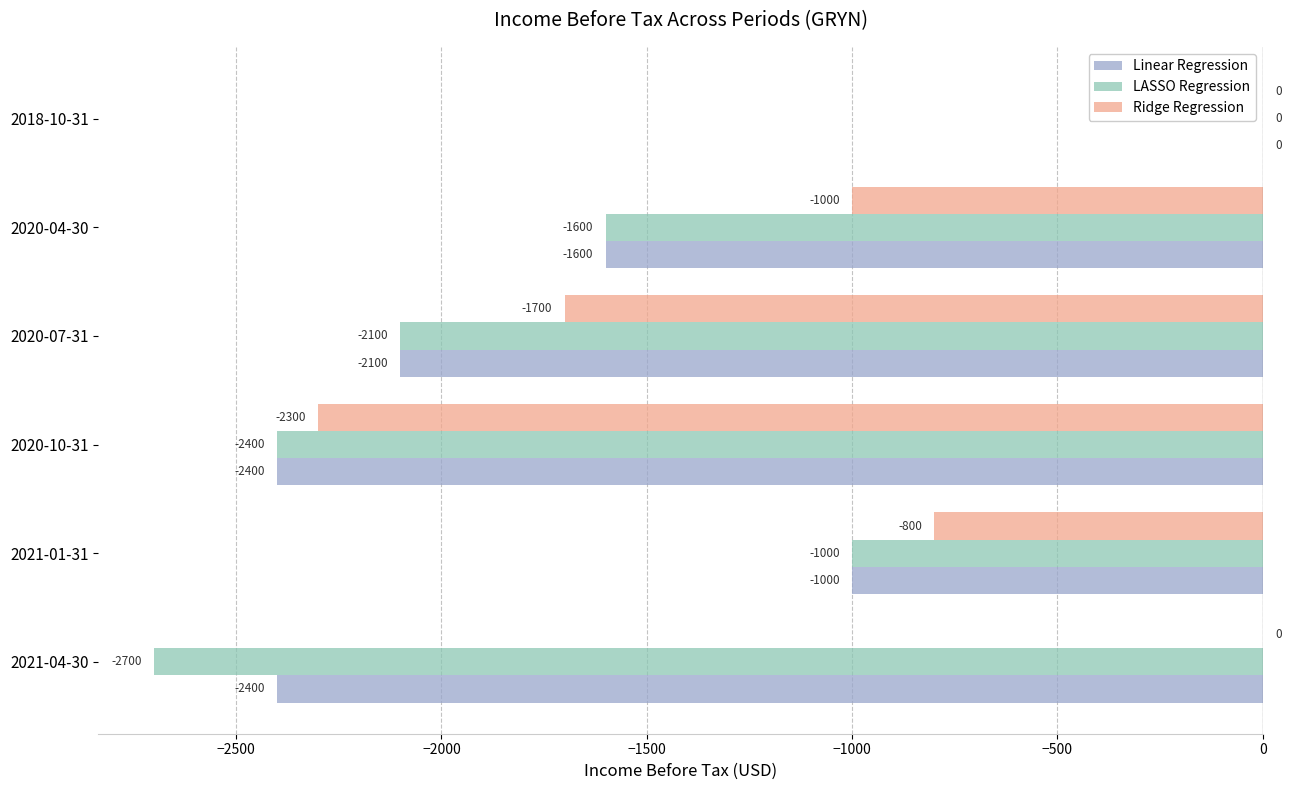

Which series has the widest spread of values?

LASSO Regression